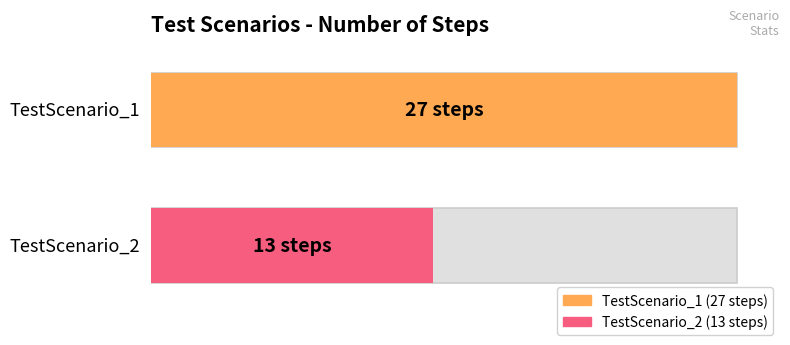

Is it true that the value at TestScenario_2 (13 steps) is 13?

True